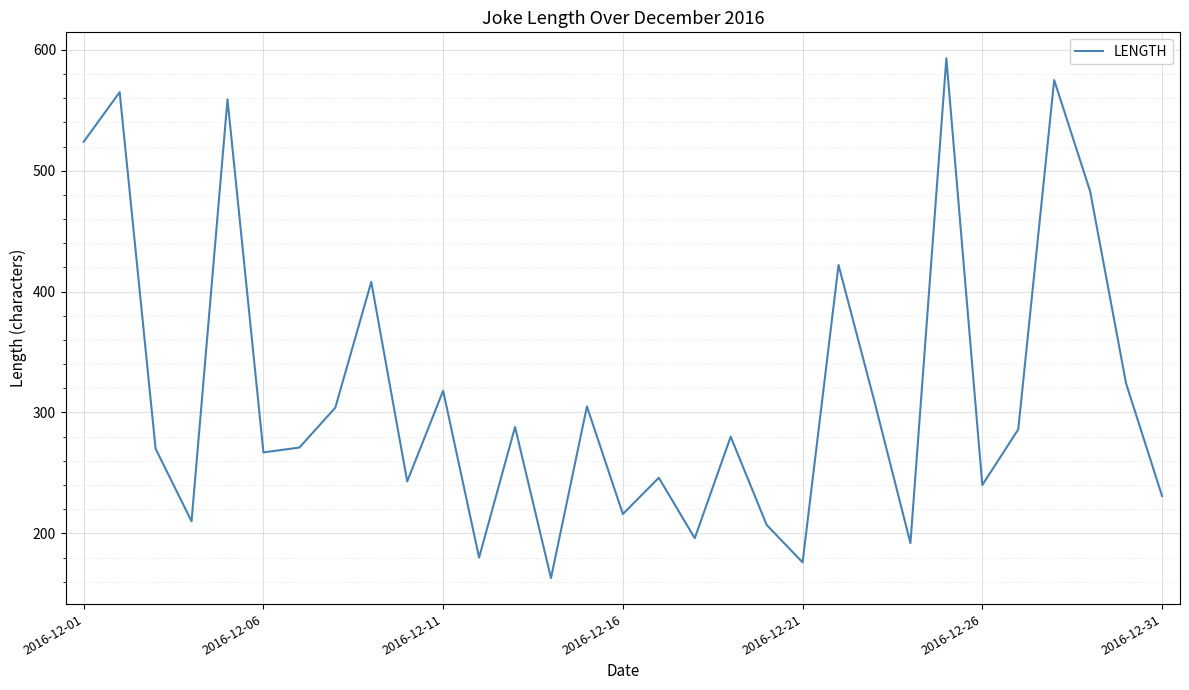

What is the minimum value shown in the chart?

163